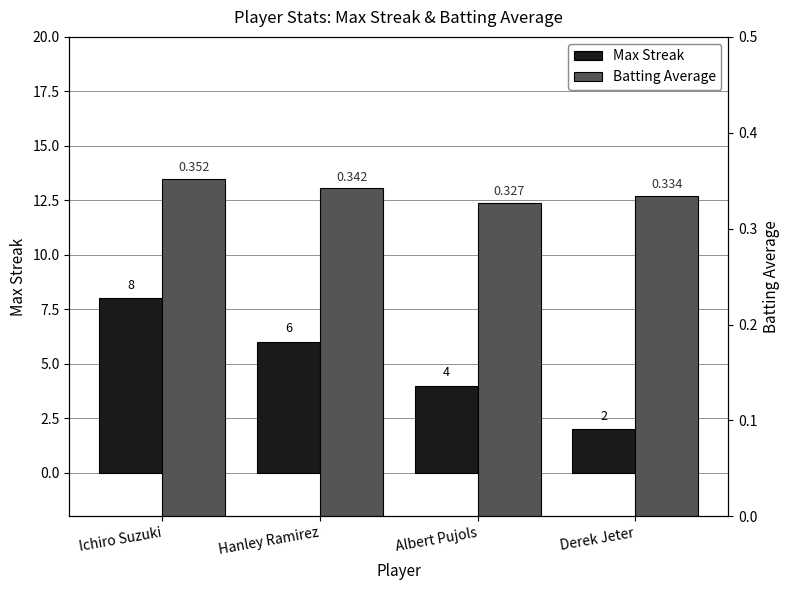

At how many categories does at least one series exceed 6?

1